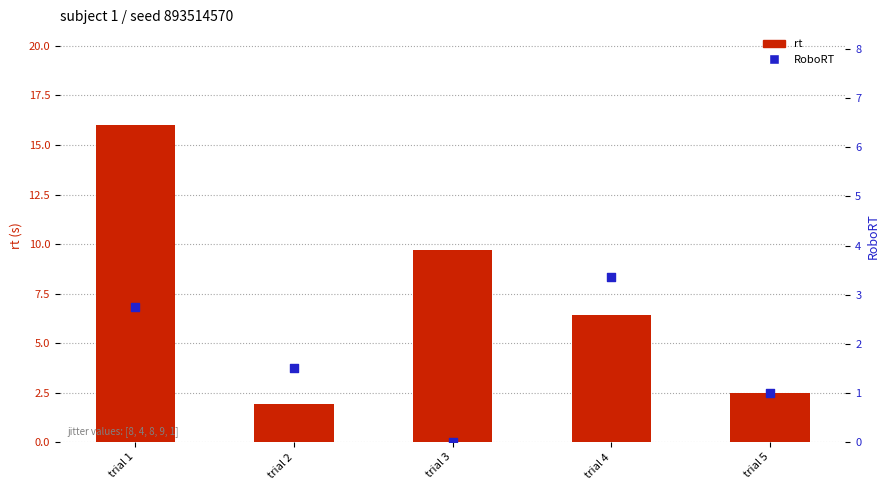

Which series contains the highest Y value?

rt